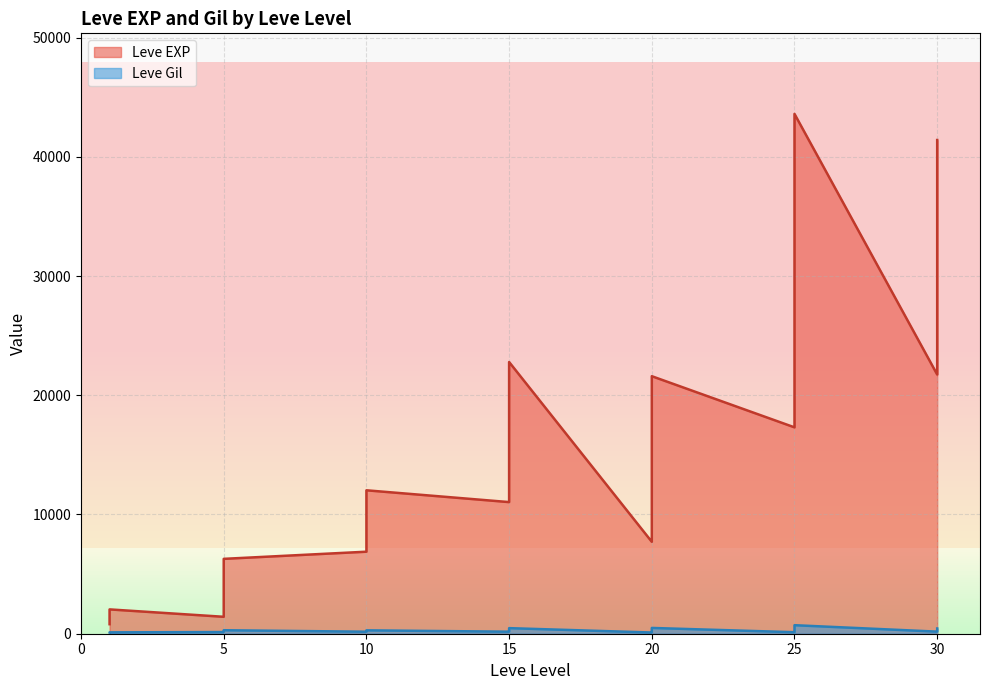

At which category does the chart reach its peak across all series?

25